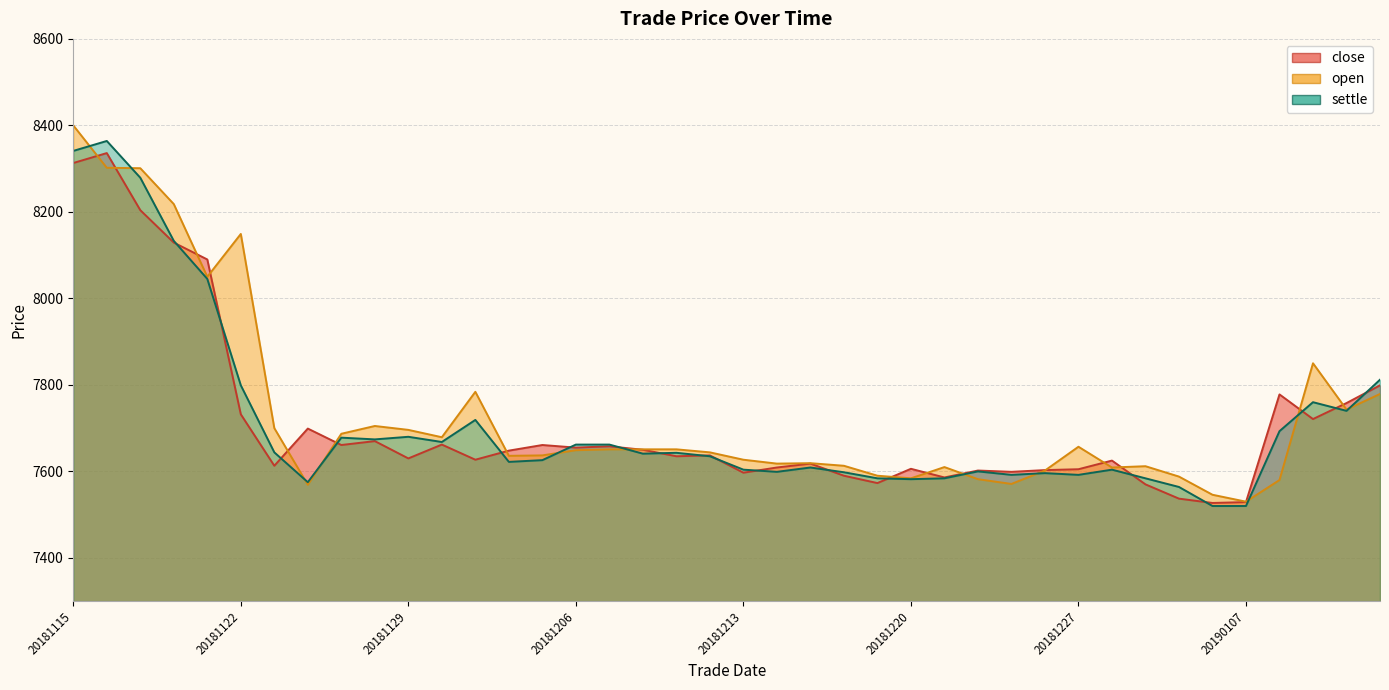

What is the smallest value displayed?

7520